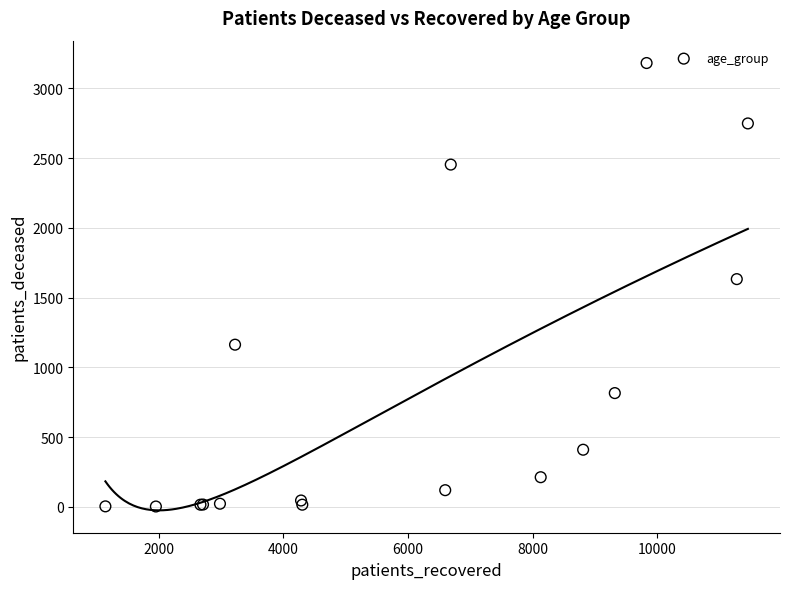

What Y value in the scatter plot is closest to 1592?

1633